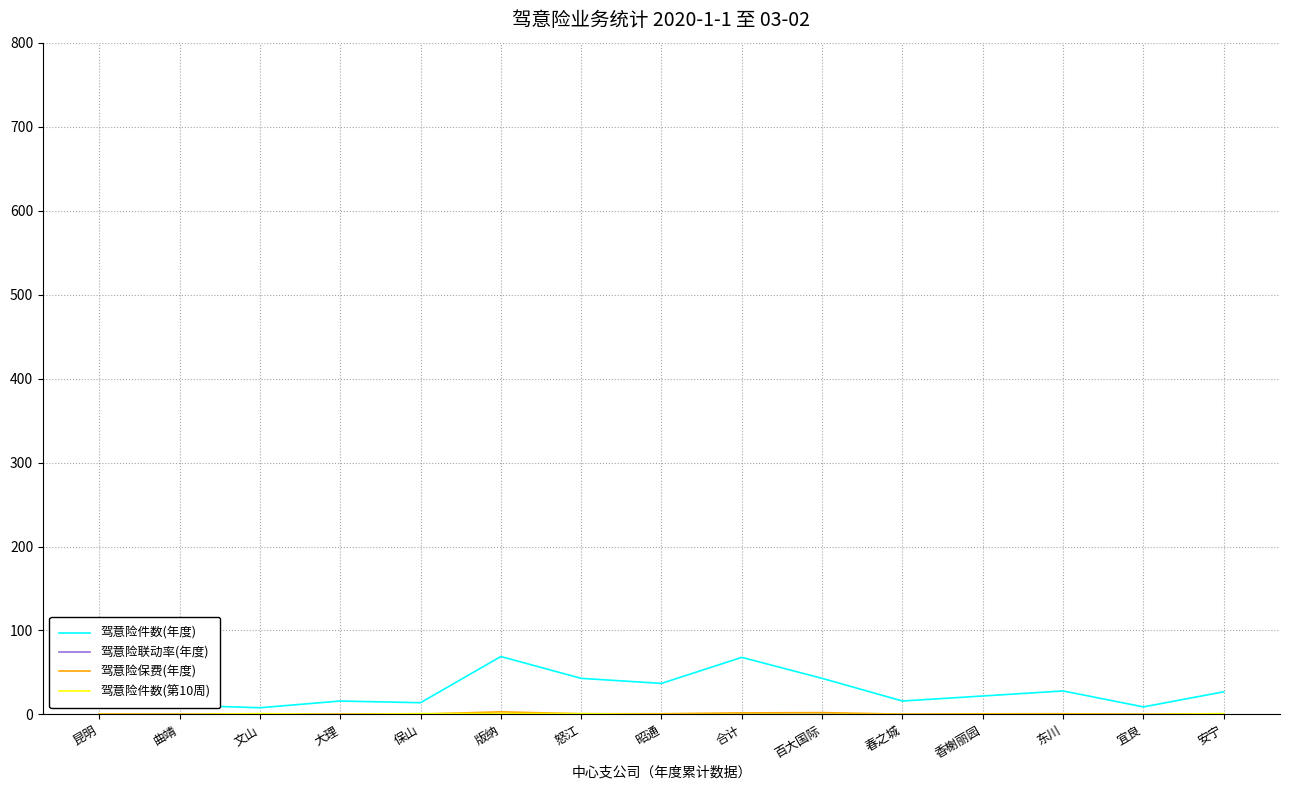

What is the highest value of the 驾意险件数(年度) series?

69.0